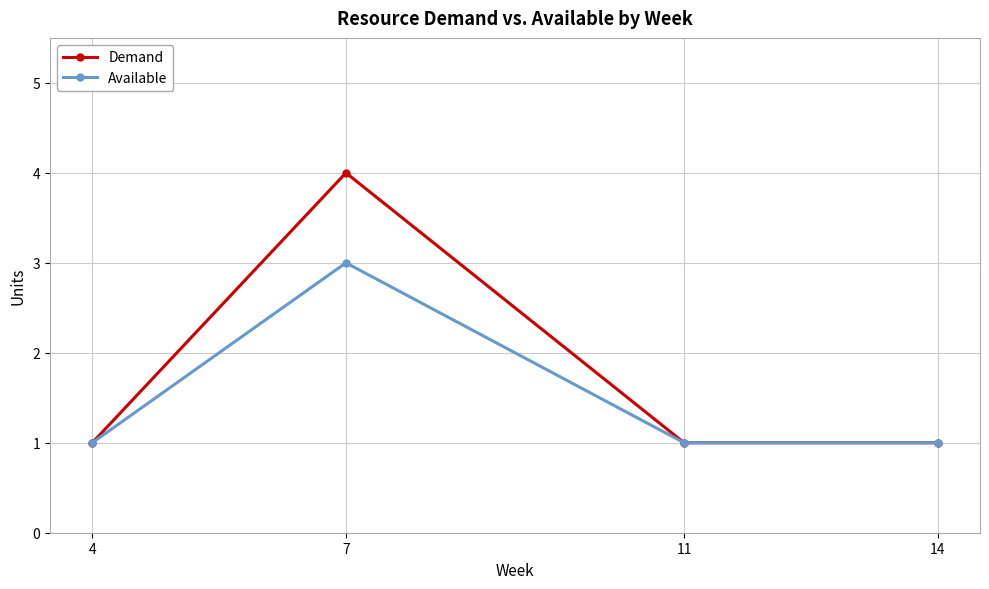

Read the Demand value at 14.

1